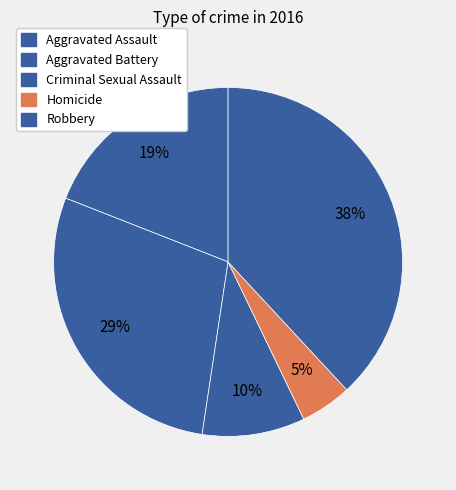

Rank the categories by value from lowest to highest.

Homicide, Criminal Sexual Assault, Aggravated Assault, Aggravated Battery, Robbery